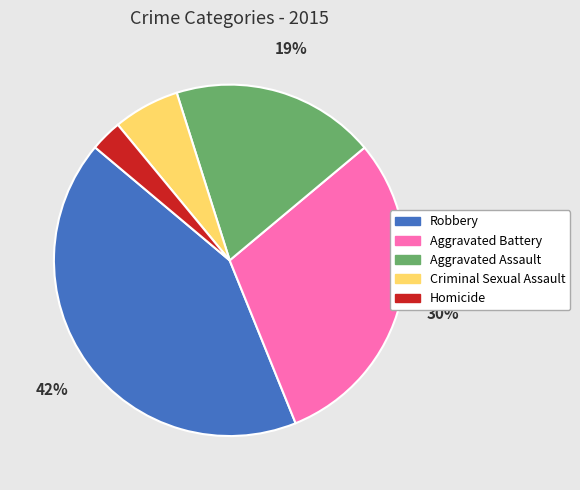

To the nearest percent, what is the combined percentage of Homicide and Aggravated Battery?

33%